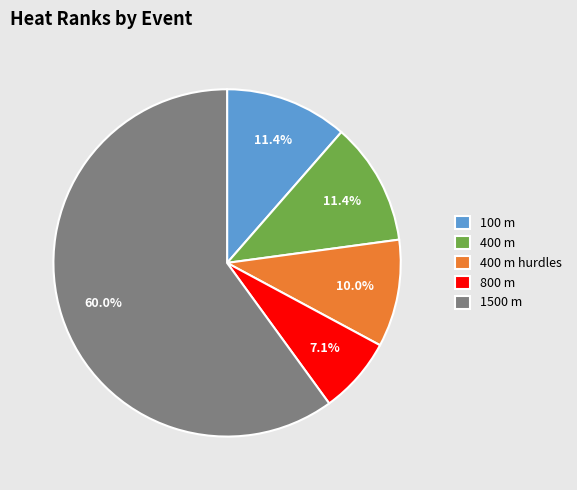

To the nearest percent, what is the difference between the 100 m and 1500 m slice percentages?

49%